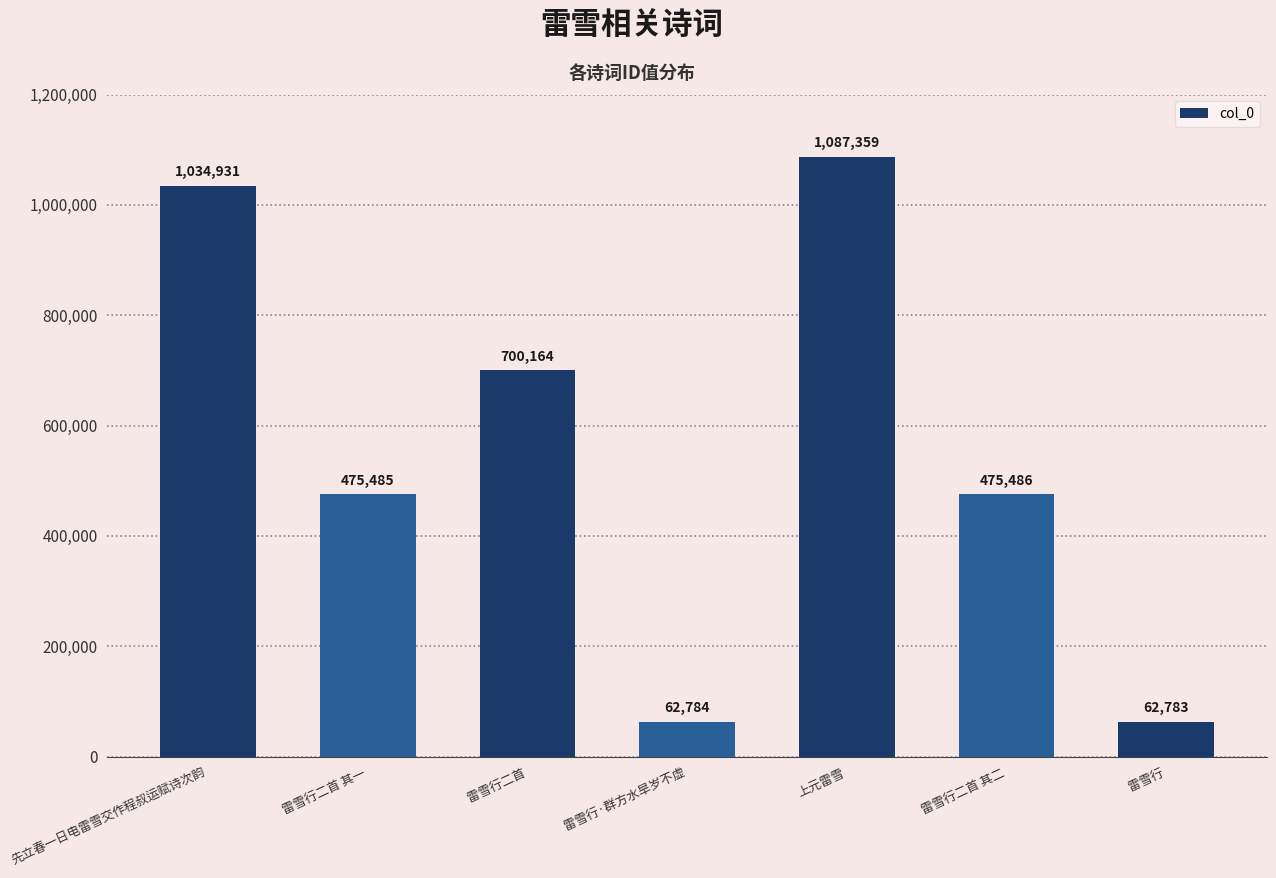

Between 雷雪行二首 其二 and 雷雪行·群方水旱岁不虚, which is larger?

雷雪行二首 其二